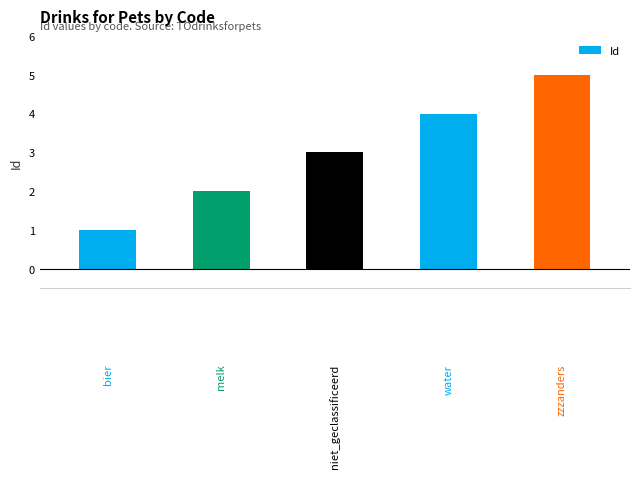

What is the maximum value shown in the chart?

5